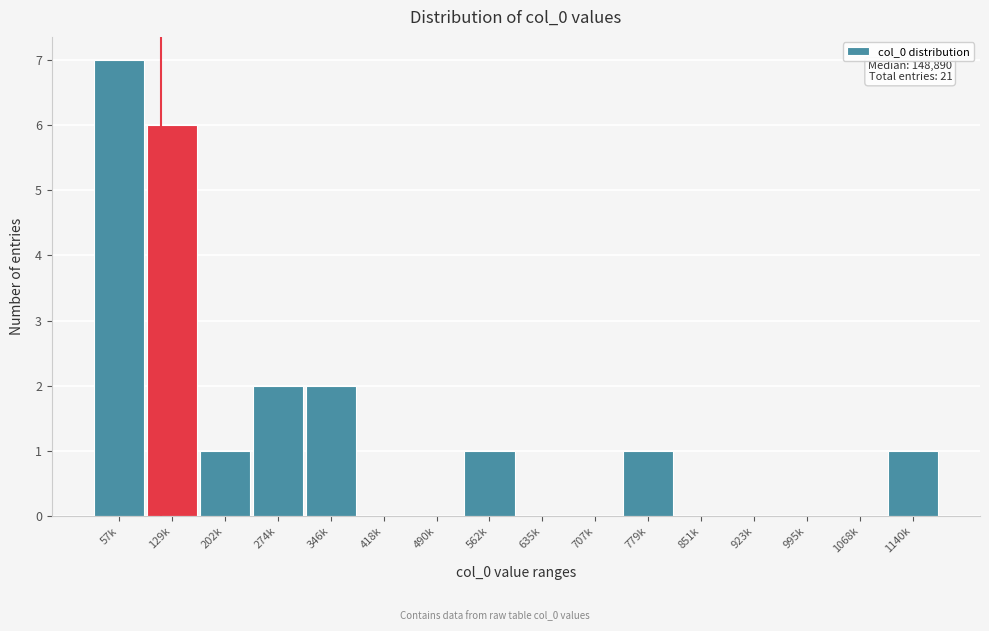

Reading left to right, what are all the values shown in this chart?

57k=7	129k=6	202k=1	274k=2	346k=2	418k=0	490k=0	562k=1	635k=0	707k=0	779k=1	851k=0	923k=0	995k=0	1068k=0	1140k=1